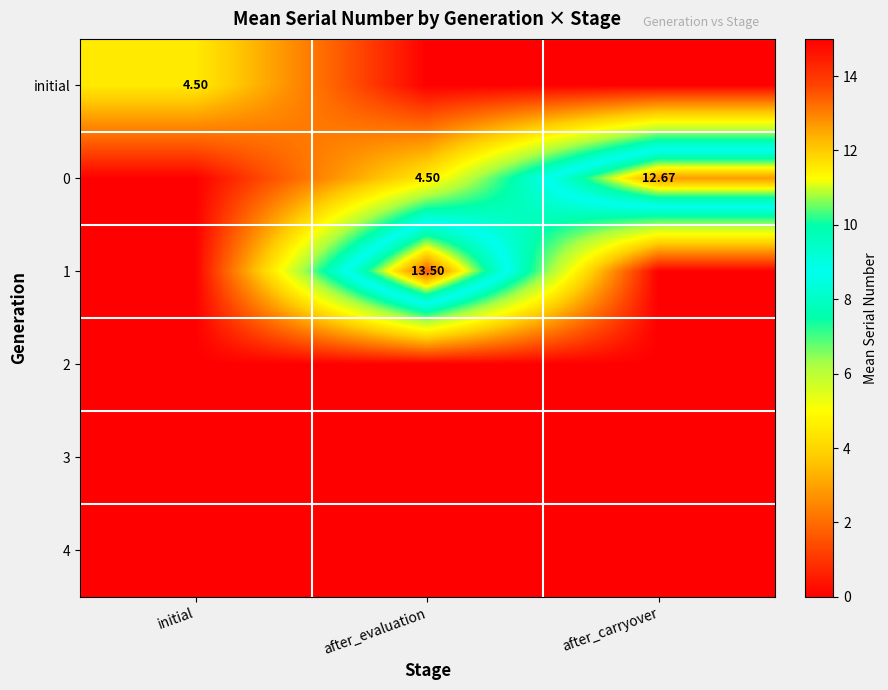

What is the total value across all series at initial?

4.5